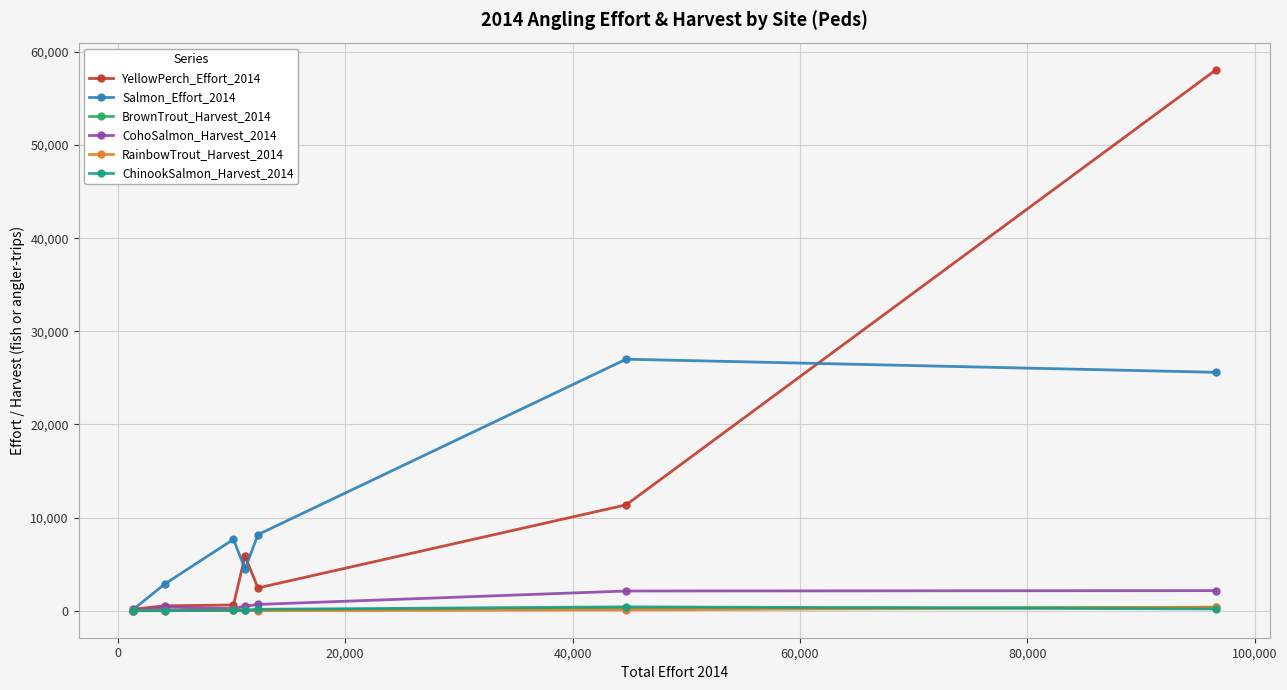

What is the sum of all BrownTrout_Harvest_2014 values?

849